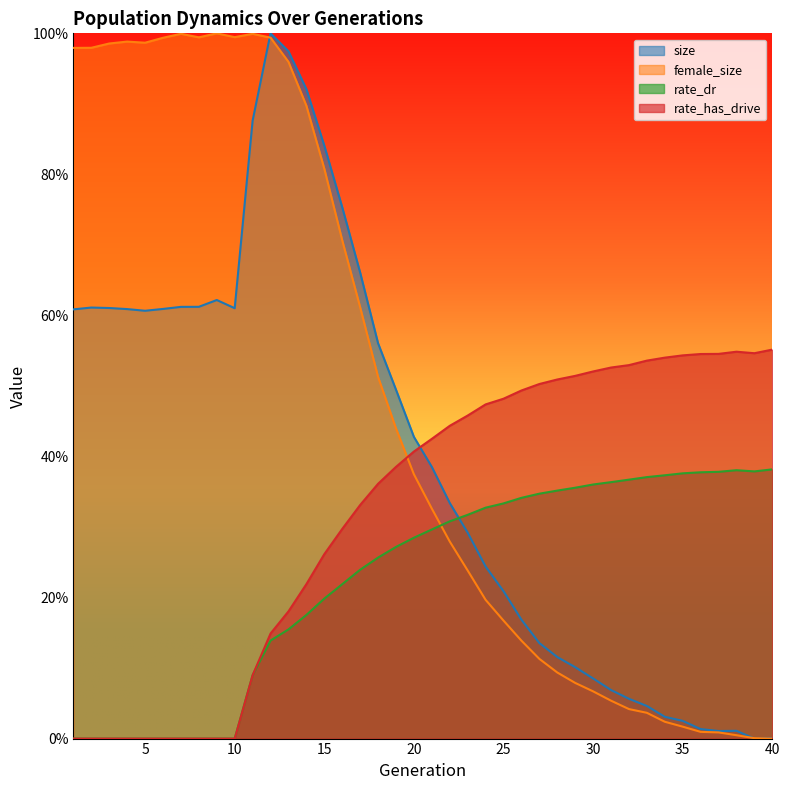

At which category does the chart reach its peak across all series?

12